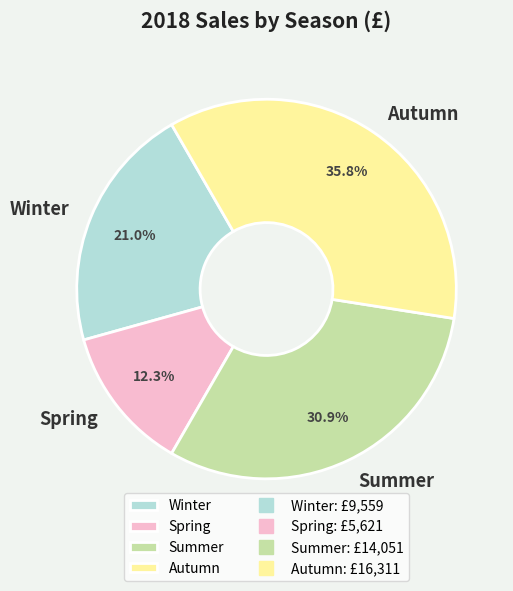

Is there a majority slice in this chart?

No